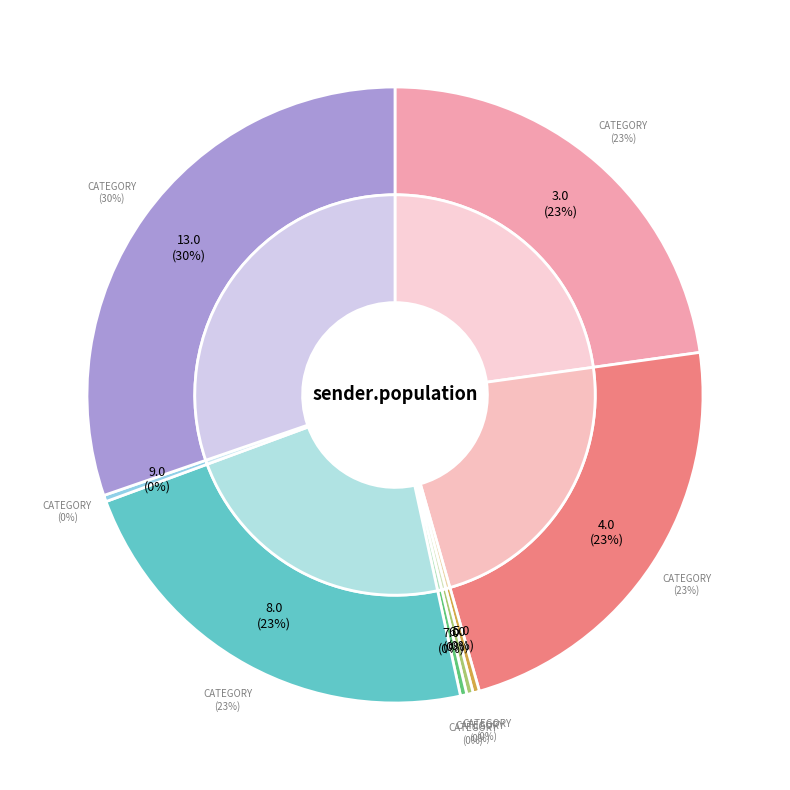

What is the total percentage of 13.0 and 4.0?

53.1%